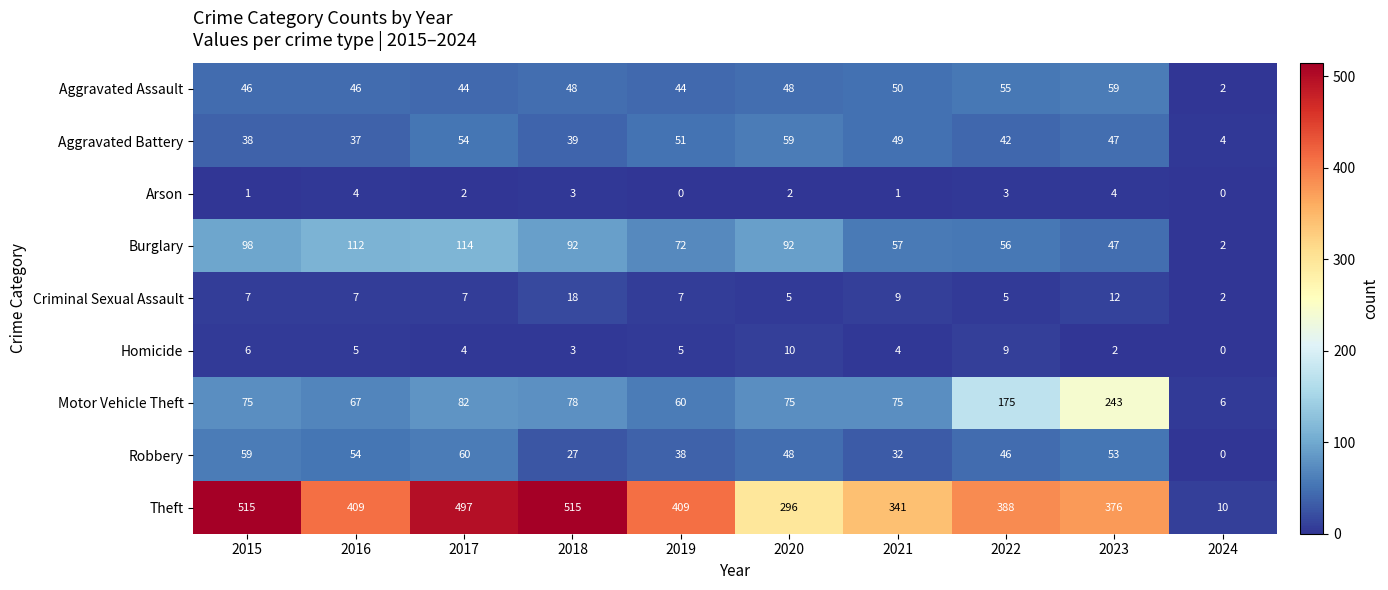

At which label does Burglary reach its minimum?

2024